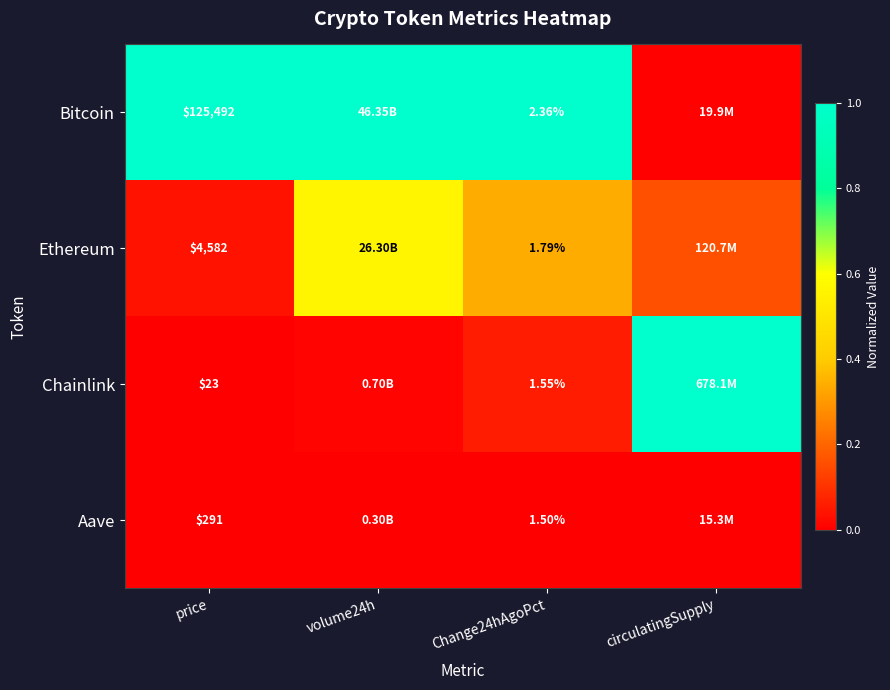

What is the spread (max minus min) of values at volume24h?

1.0